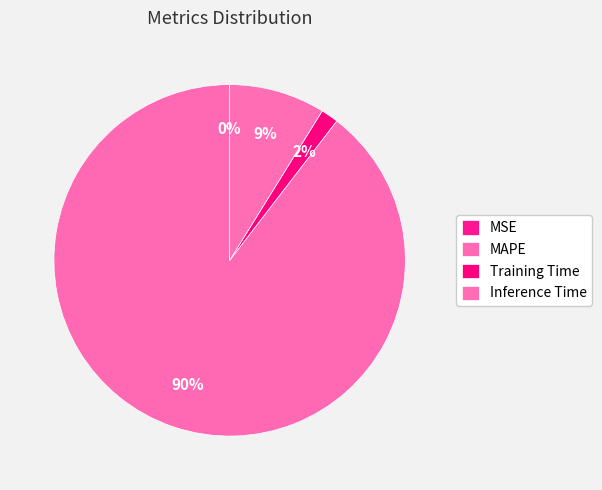

What is the change in value from MAPE to Inference Time?

-9.0